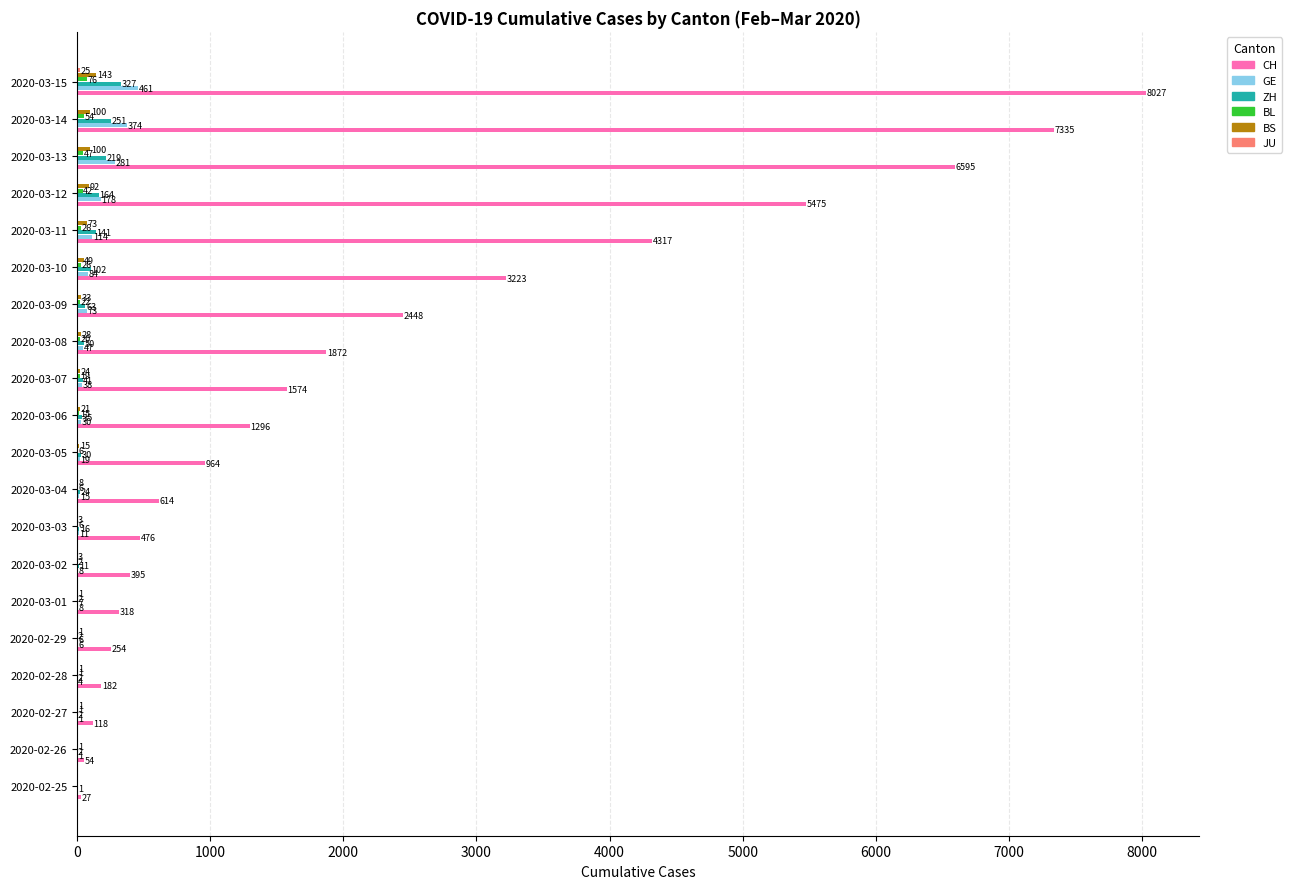

Is the value of GE at 2020-03-10 greater than the value of ZH at 2020-03-11?

No